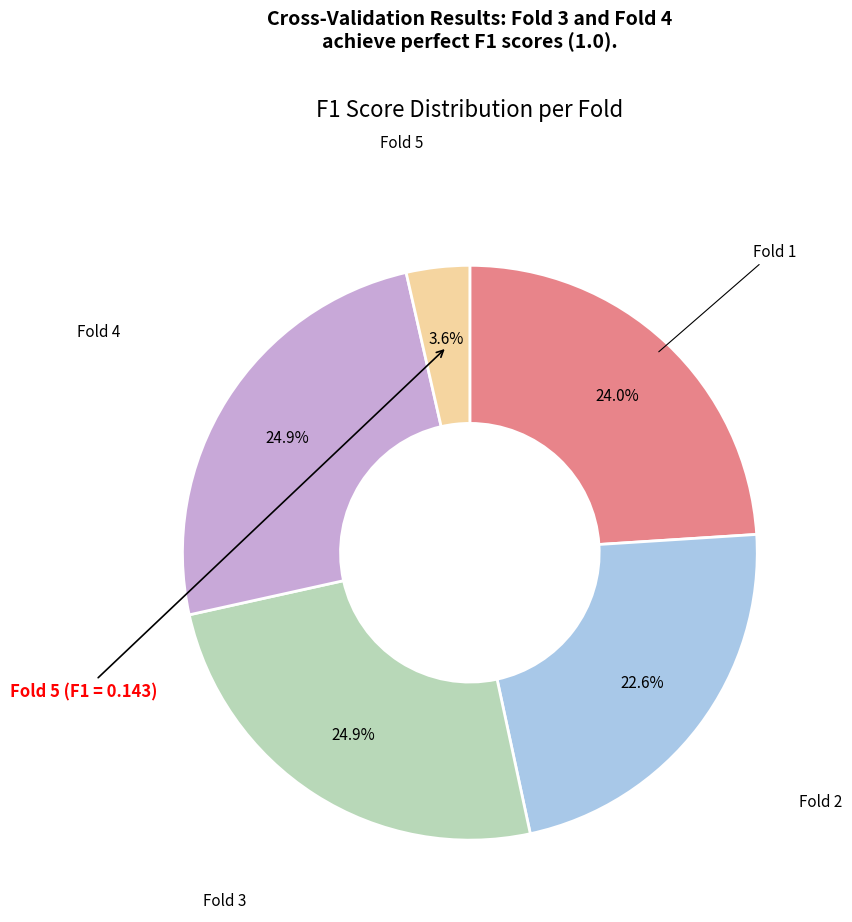

Is there any slice that represents more than half of the pie?

No